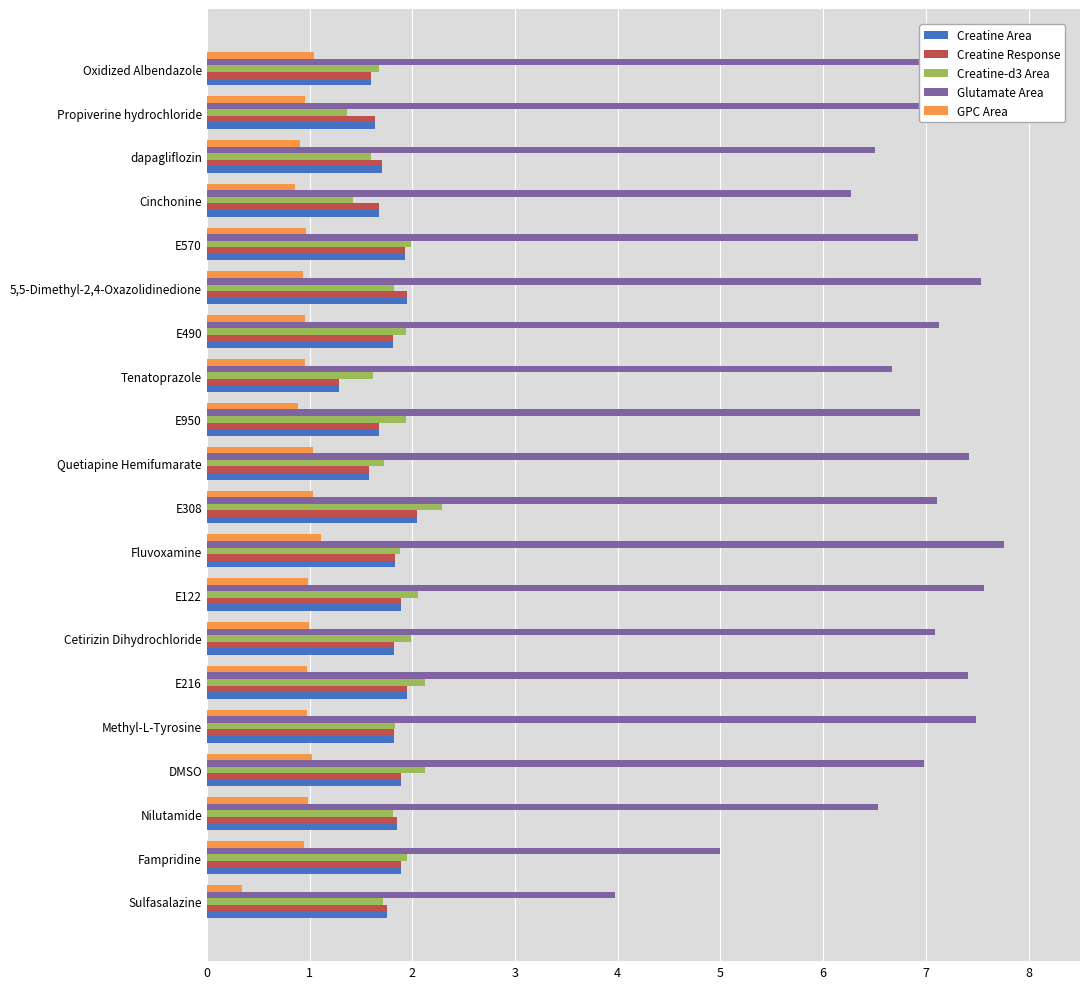

What is the average value of the Glutamate Area series?

6.9